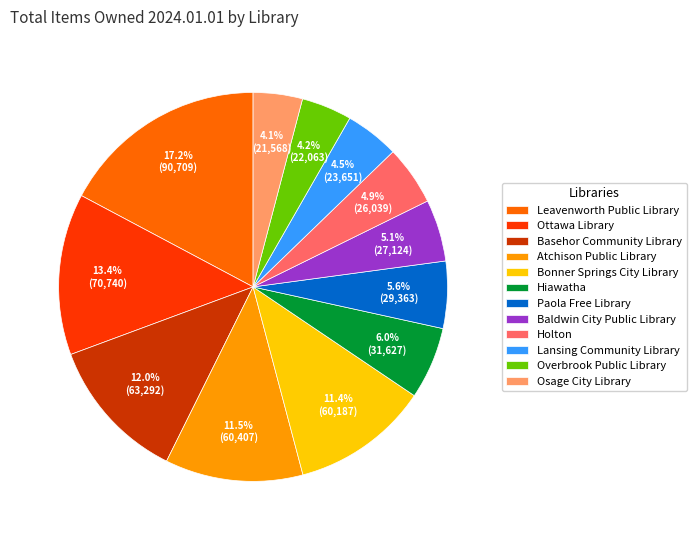

What percentage is NOT represented by Leavenworth Public Library?

82.8%